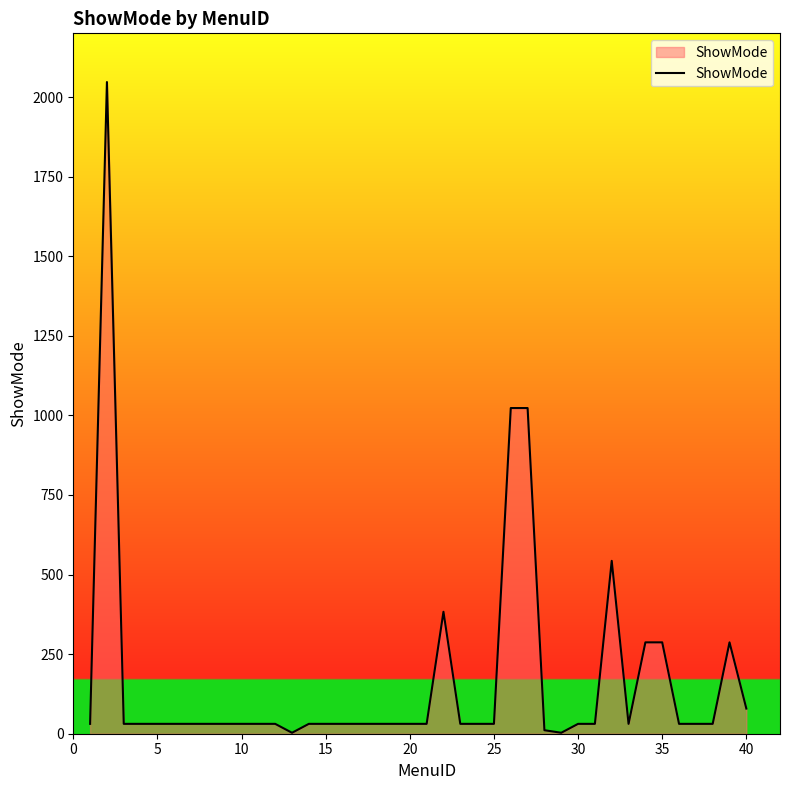

What is the maximum value shown in the chart?

2047